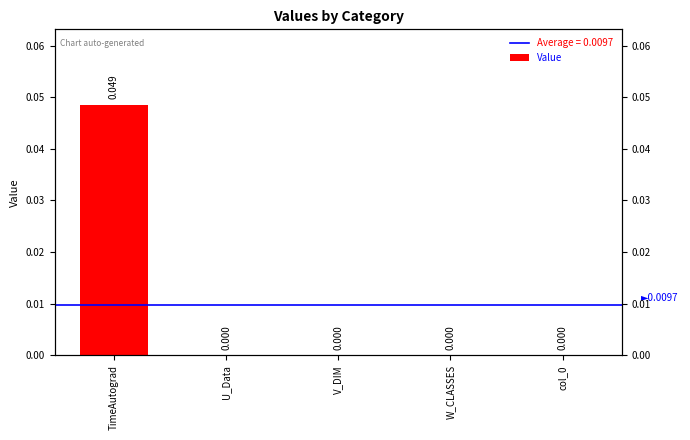

Which category has the highest value across all series?

TimeAutograd